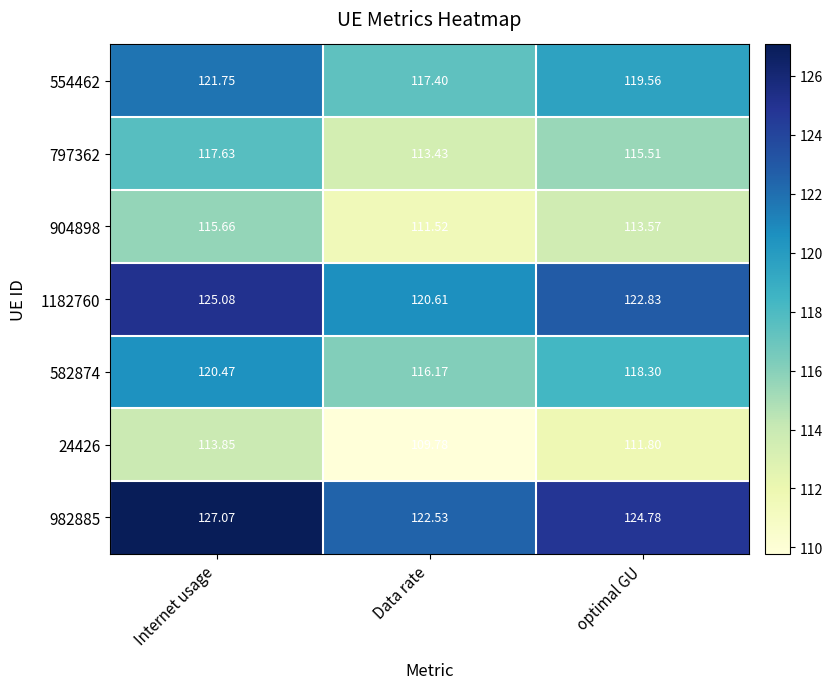

Which category has the highest value in the 982885 series?

Internet usage